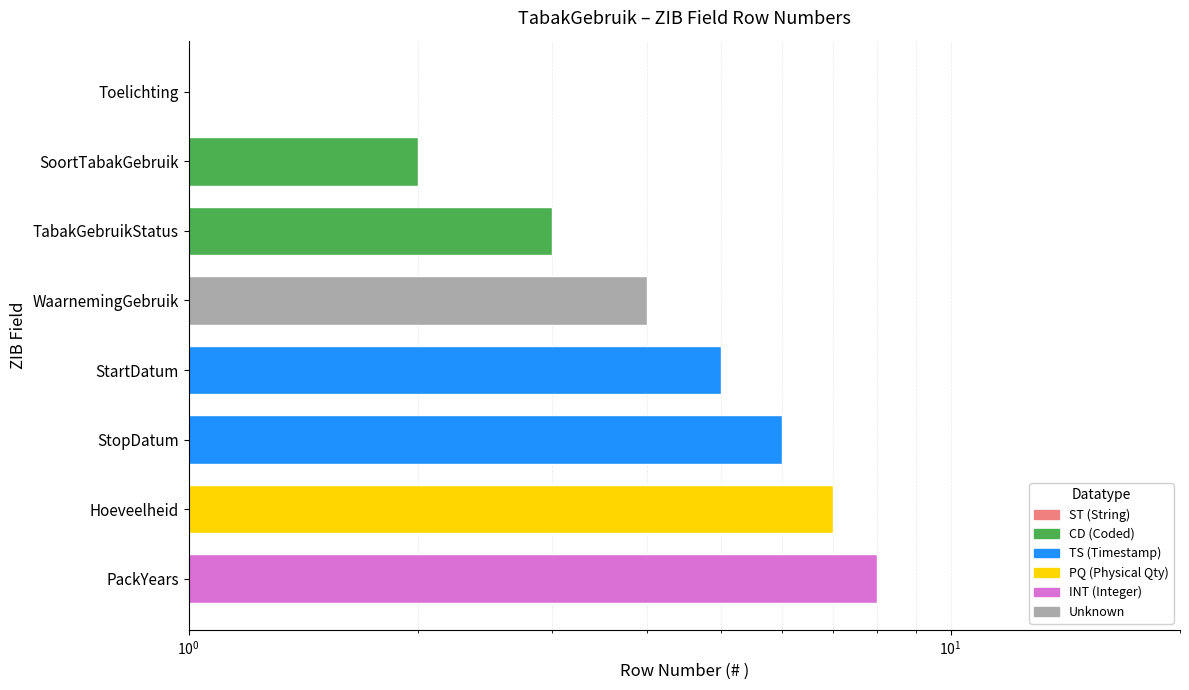

How many data points are less than 5?

4